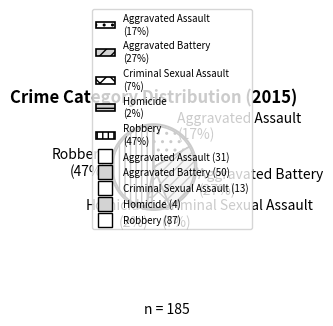

Count the number of slices in the pie.

5